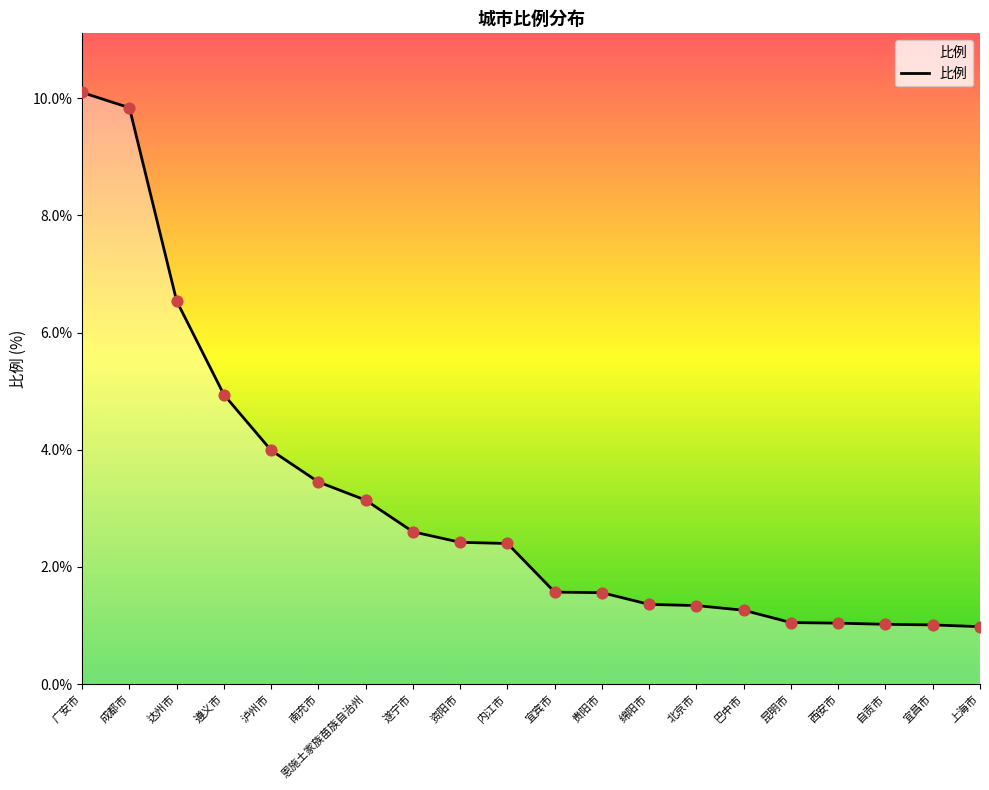

Approximately how many times larger is the value at 遵义市 compared to 南充市?

1.4